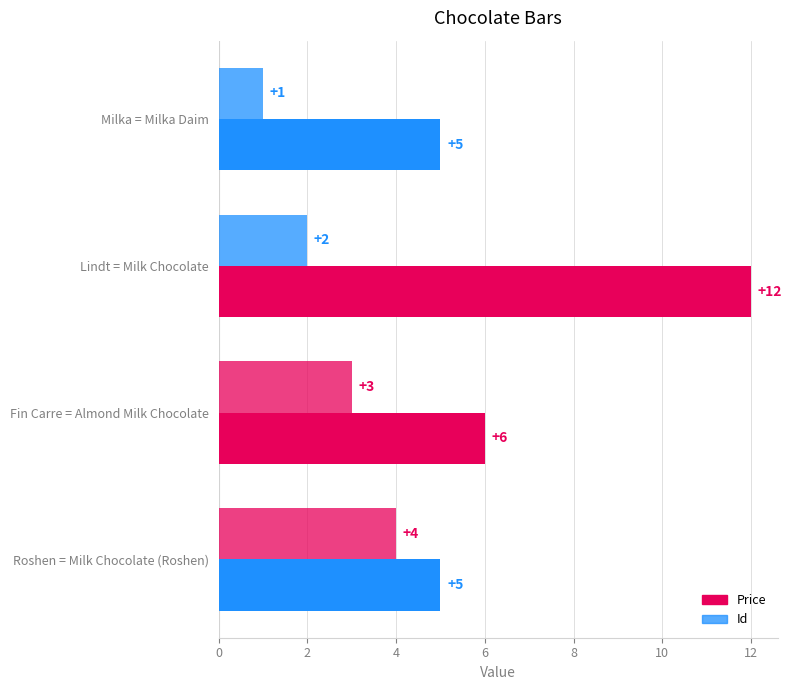

How many values in the Id series are below 3?

2